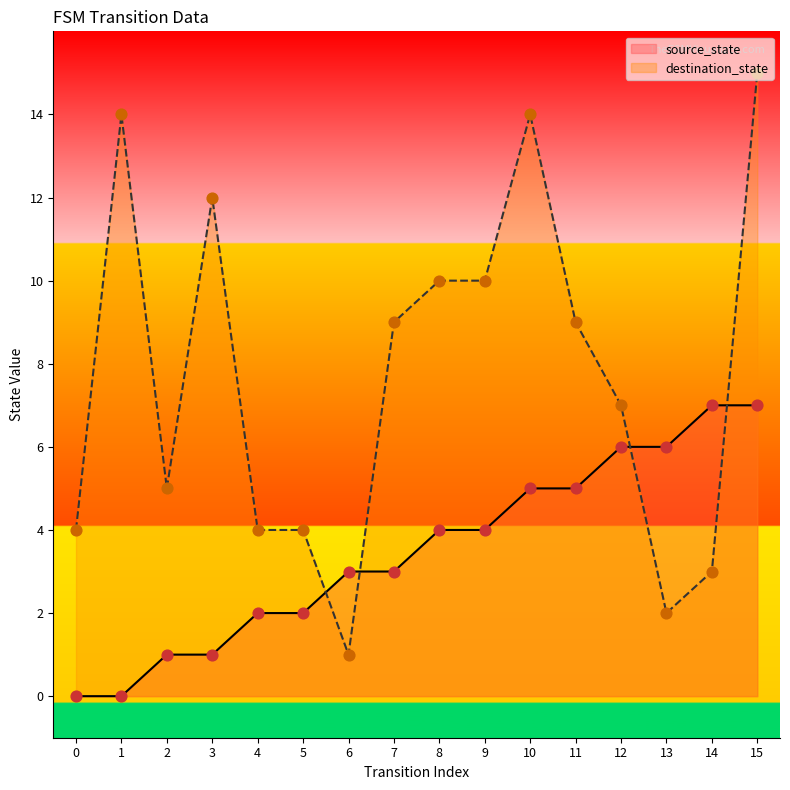

Is the value of source_state at 4 greater than the value of destination_state at 15?

No